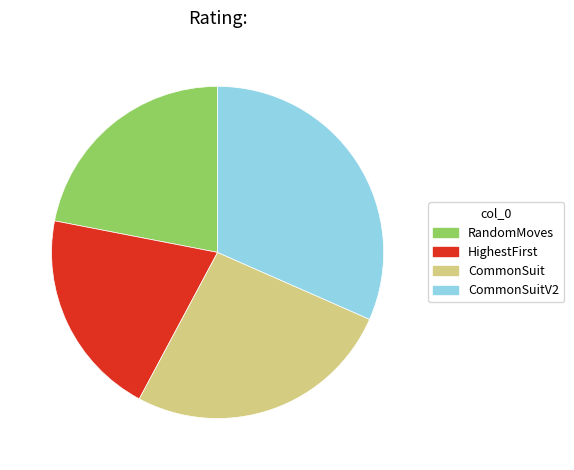

Does any single category account for the majority?

No